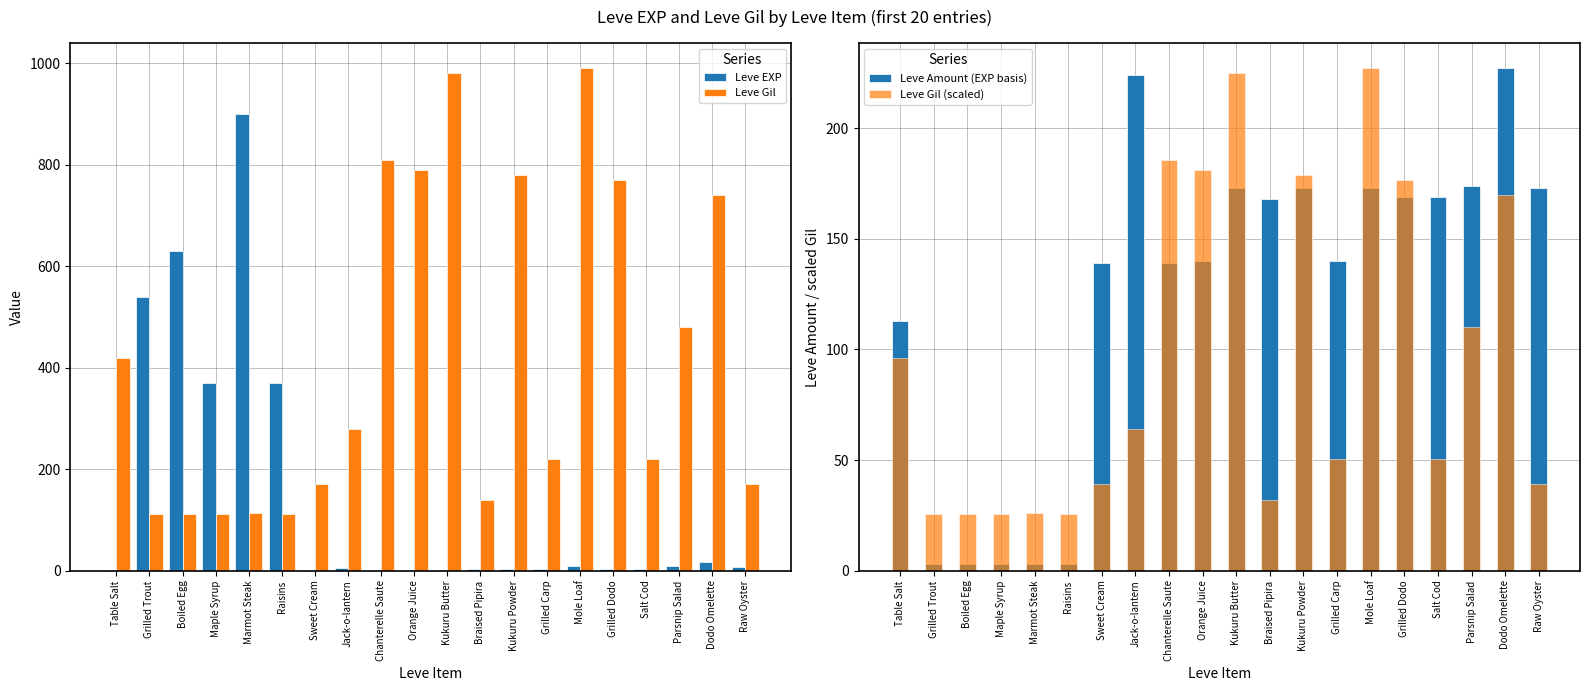

True or false: Leve Gil (scaled) has a value of 16.1 at Maple Syrup.

False